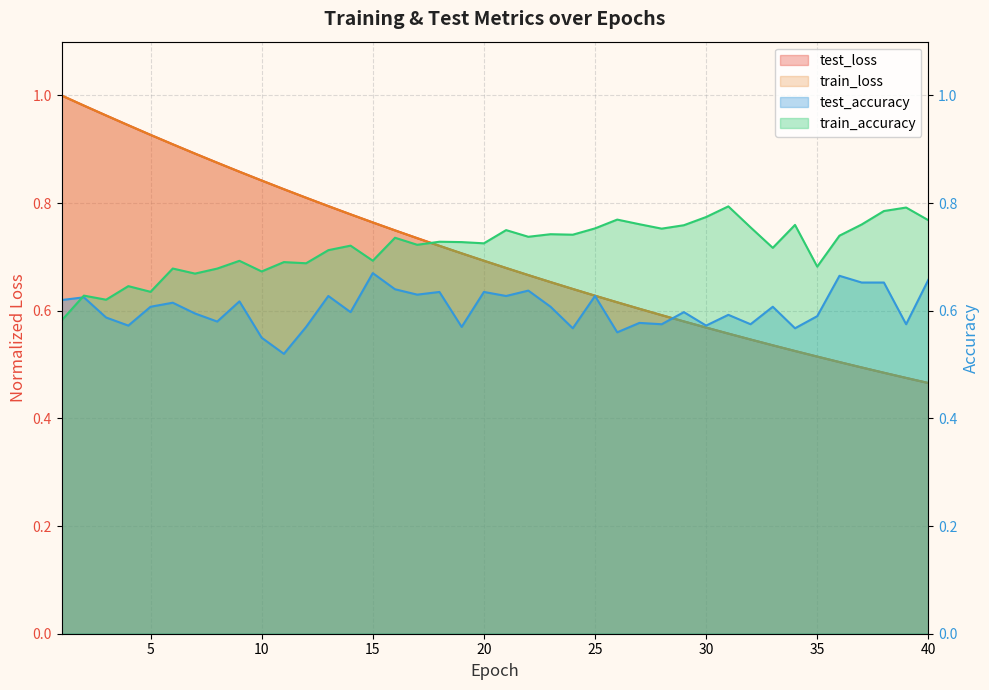

The value of test_loss at 35 is 0.5. True or false?

True